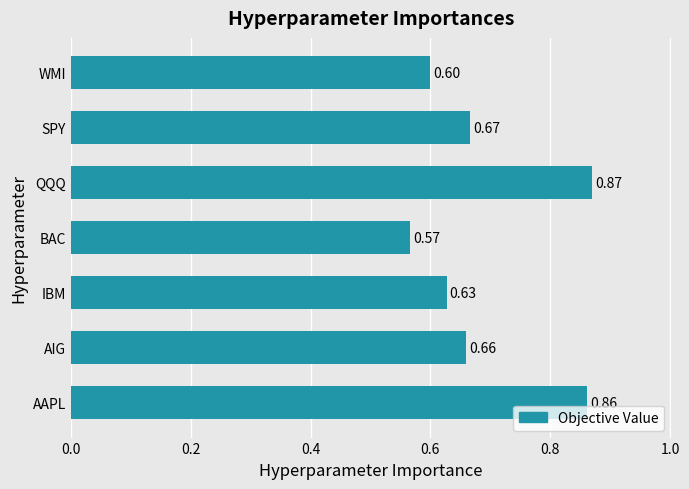

How many bars are there in total?

7